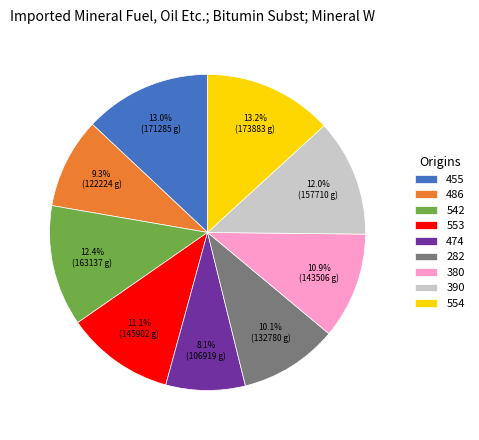

True or false: 282 accounts for 1% of the total.

False